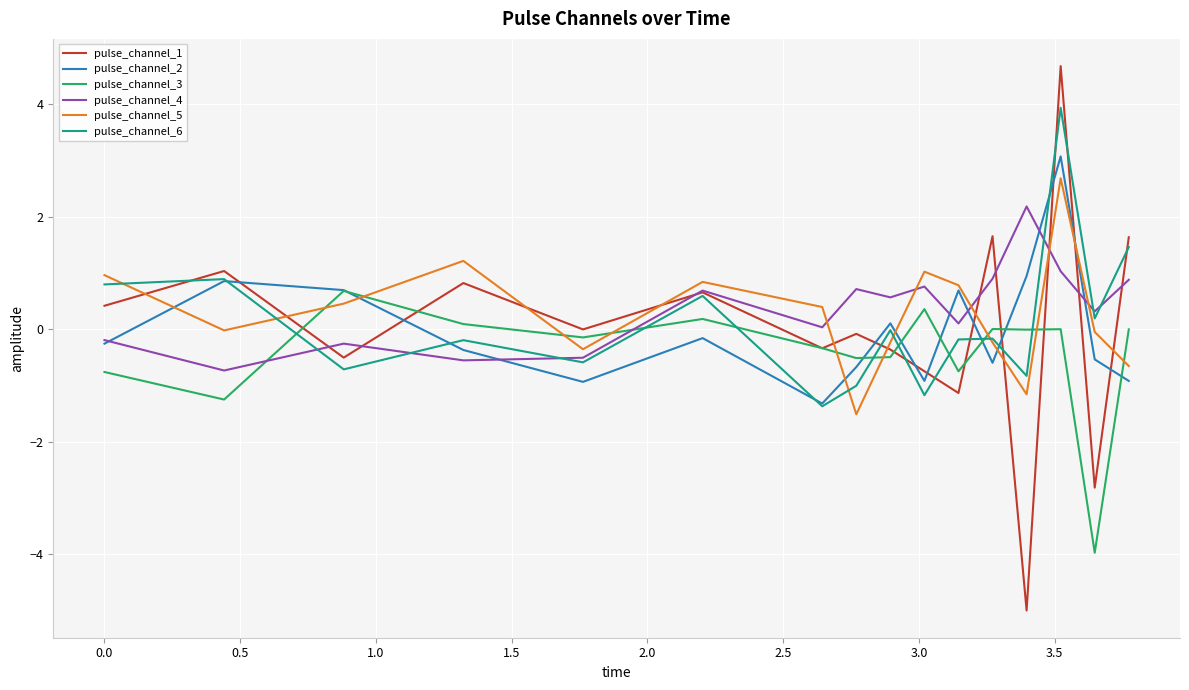

Which series ends up on top after the final intersection of pulse_channel_3 and pulse_channel_4?

pulse_channel_4